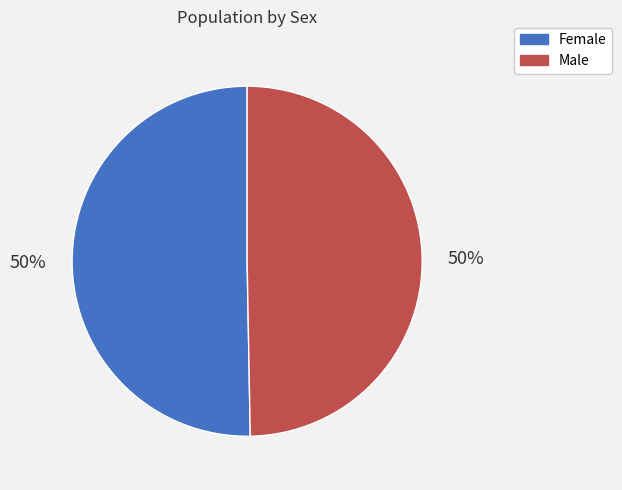

What is the ratio of the value at Male to the value at Female?

1.0